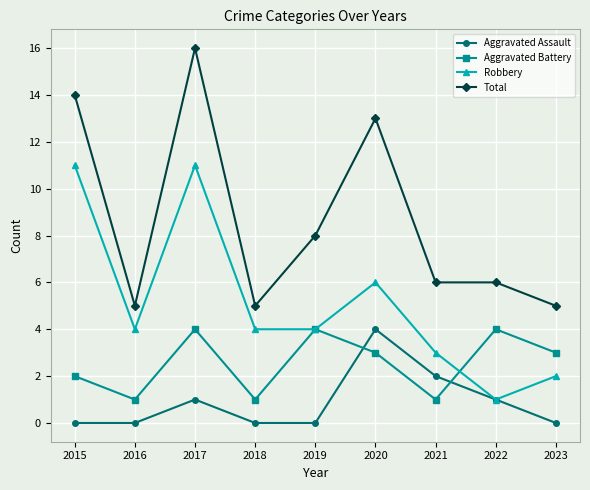

Rank the series at 2021 from lowest to highest value.

Aggravated Battery, Aggravated Assault, Robbery, Total